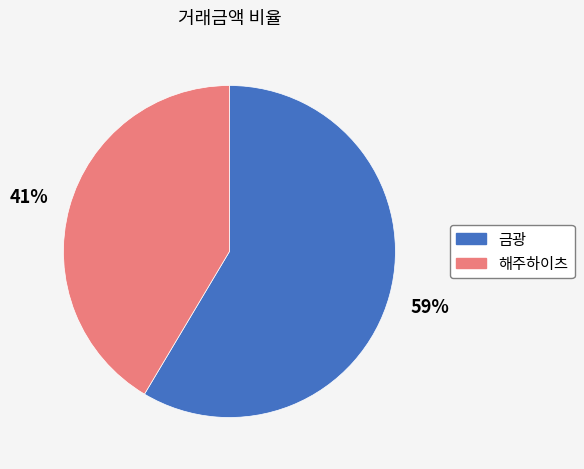

Which slice represents more than half of the pie?

금광